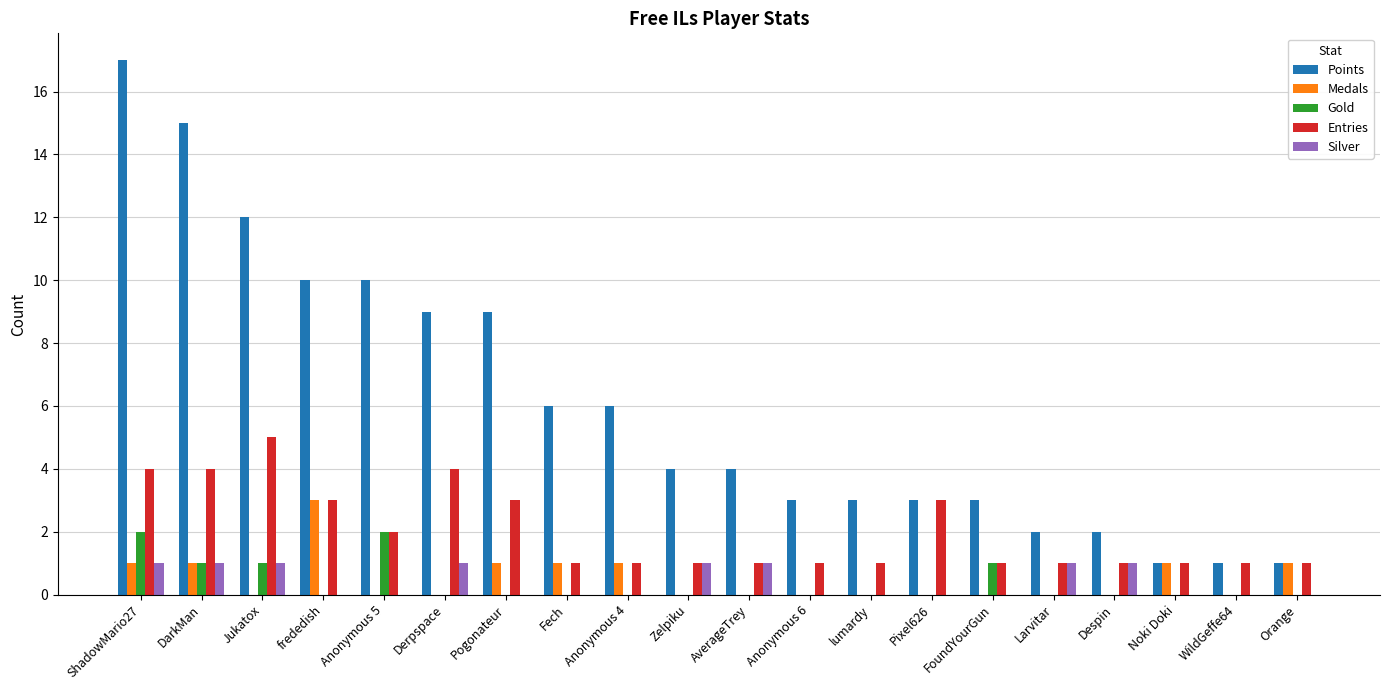

Are the bars horizontal?

No